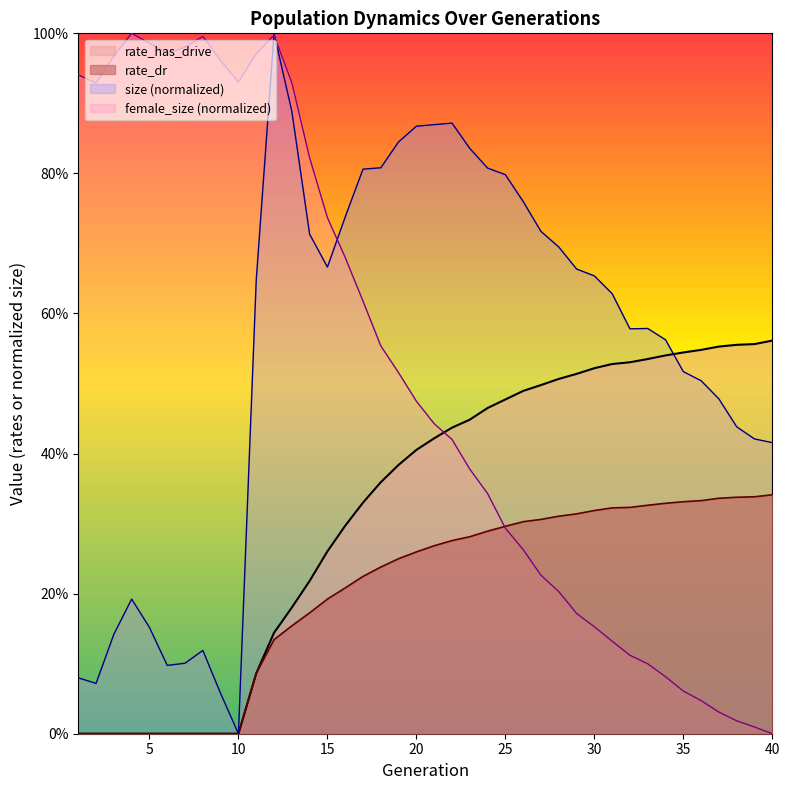

Which has a higher value, 26 or 18?

18